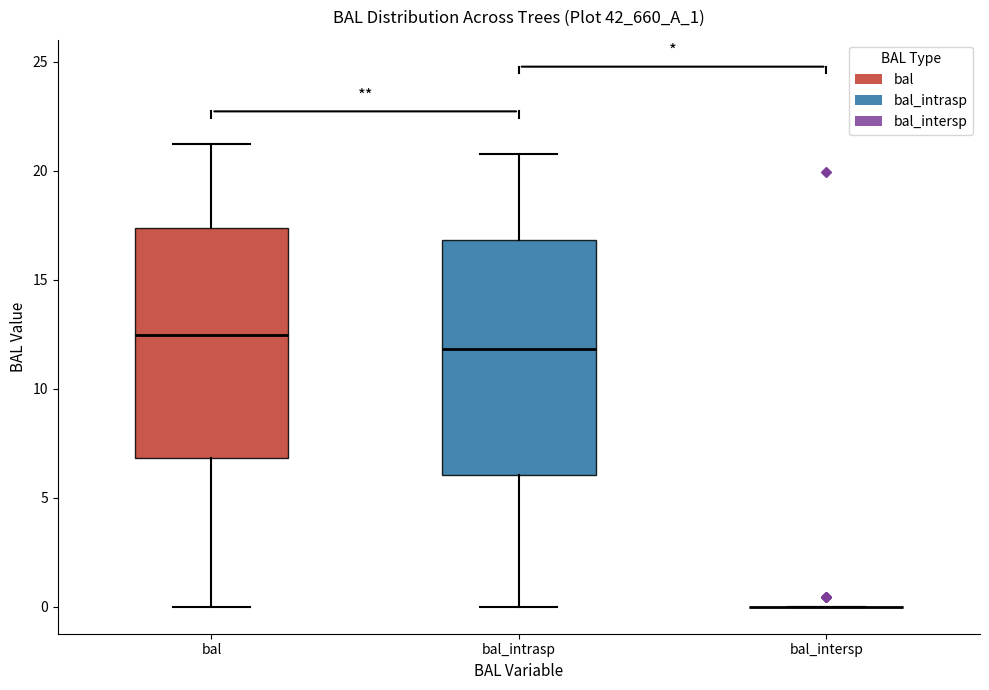

Reading left to right, transcribe this box plot: for each box, give where its median line is, the range the box spans, and where its two whiskers end, as read against the y-axis. The values are not printed on the chart, so give them approximately, as read against the axis.

bal: median 12.5, box 7.0 to 17.5, whiskers 0.0 to 21.0
bal_intrasp: median 12.0, box 6.0 to 17.0, whiskers 0.0 to 21.0
bal_intersp: box collapsed to a line at 0.0, whiskers 0.0 to 0.0